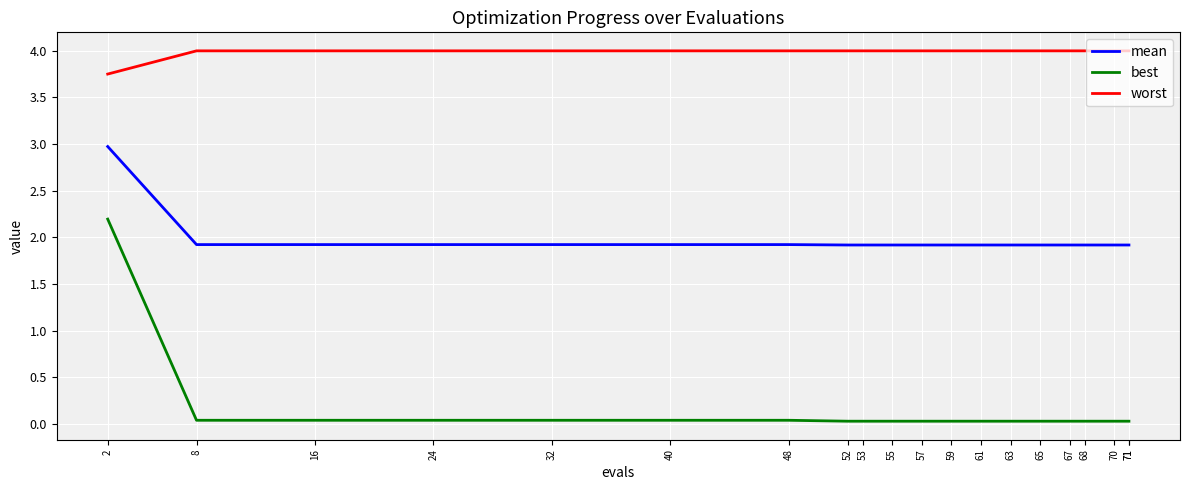

List the series in order of their peak value, lowest first.

best, mean, worst